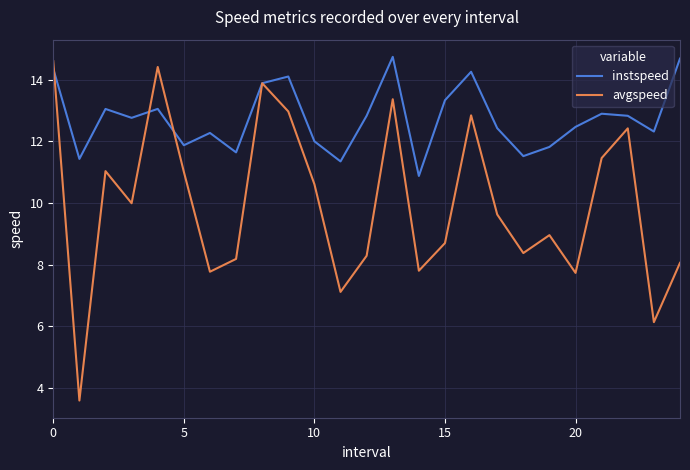

Which series has the largest range (max minus min)?

avgspeed